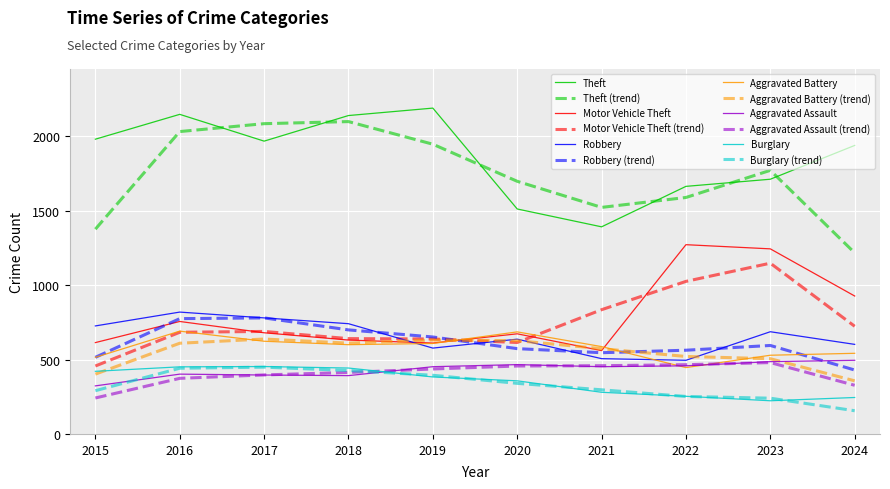

Is the value of Aggravated Battery at 2020 greater than the value of Aggravated Assault at 2023?

Yes